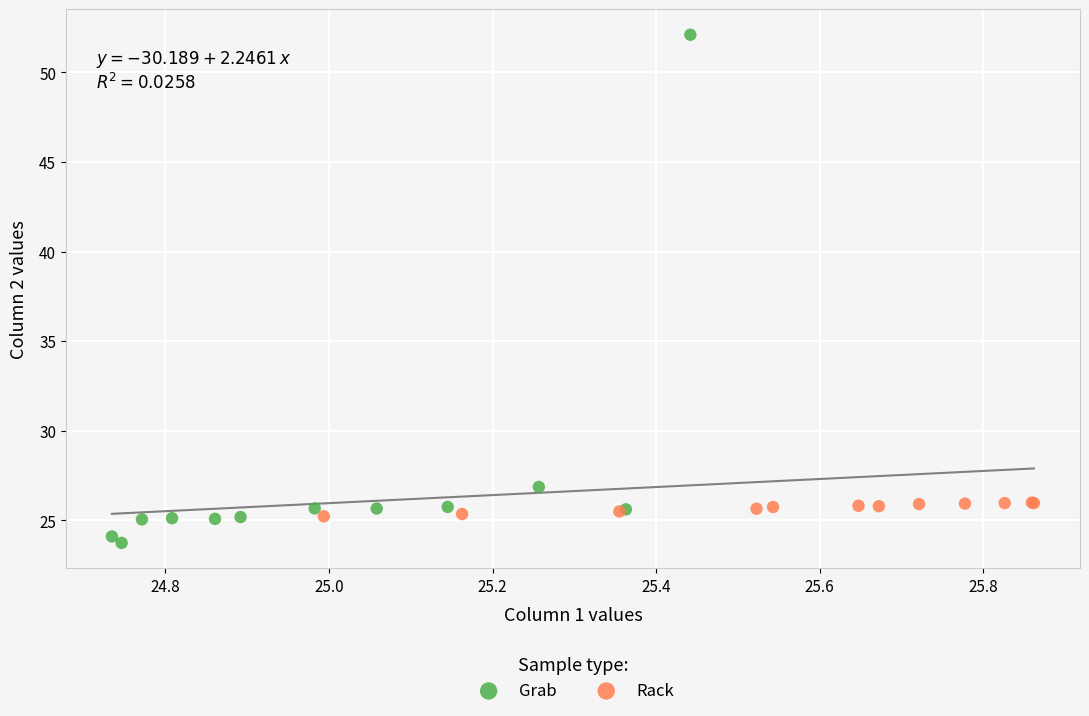

Which series has the widest spread of Y values?

Grab